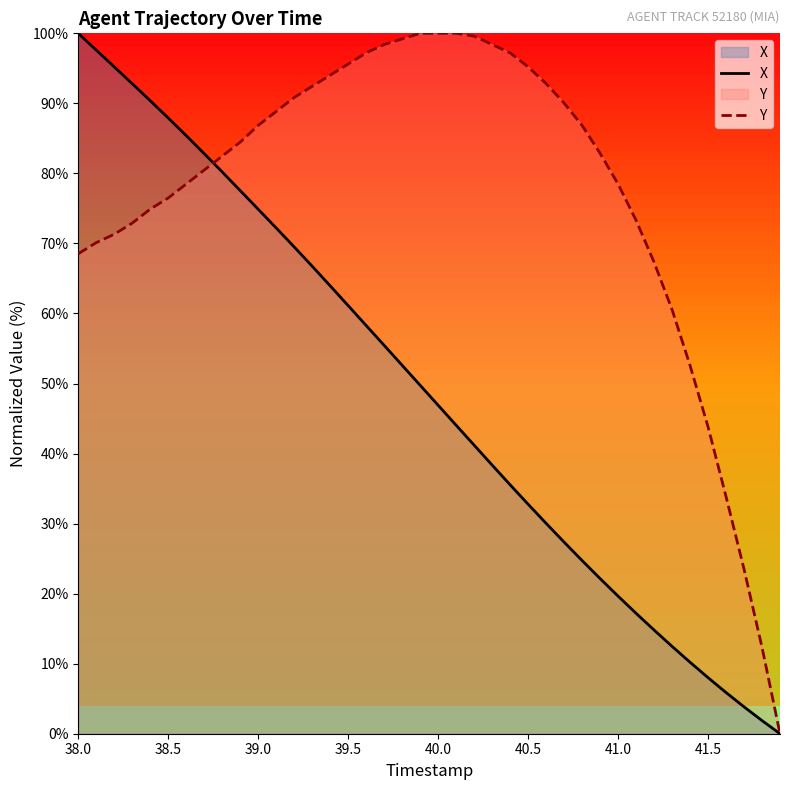

How many intersections are there between Y and X?

1